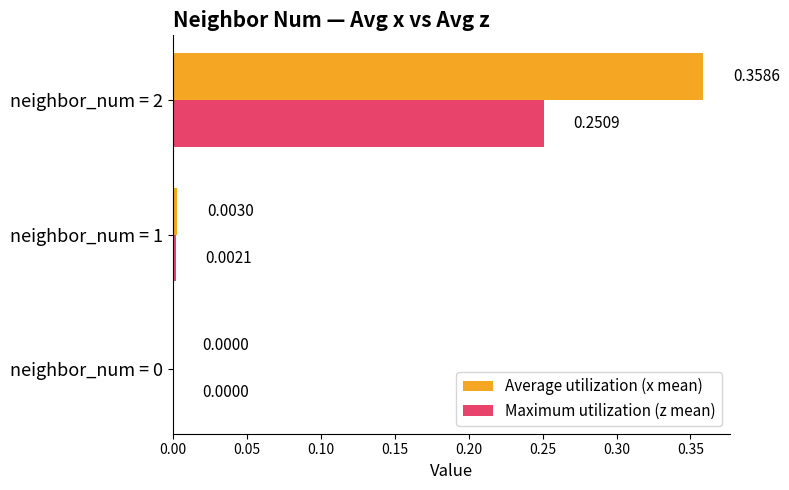

Between neighbor_num = 1 and neighbor_num = 2, which series saw the biggest shift?

Average utilization (x mean)